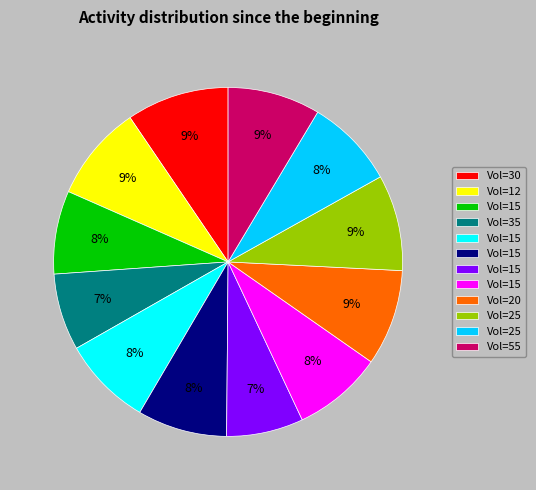

How many slices are in this pie chart?

12